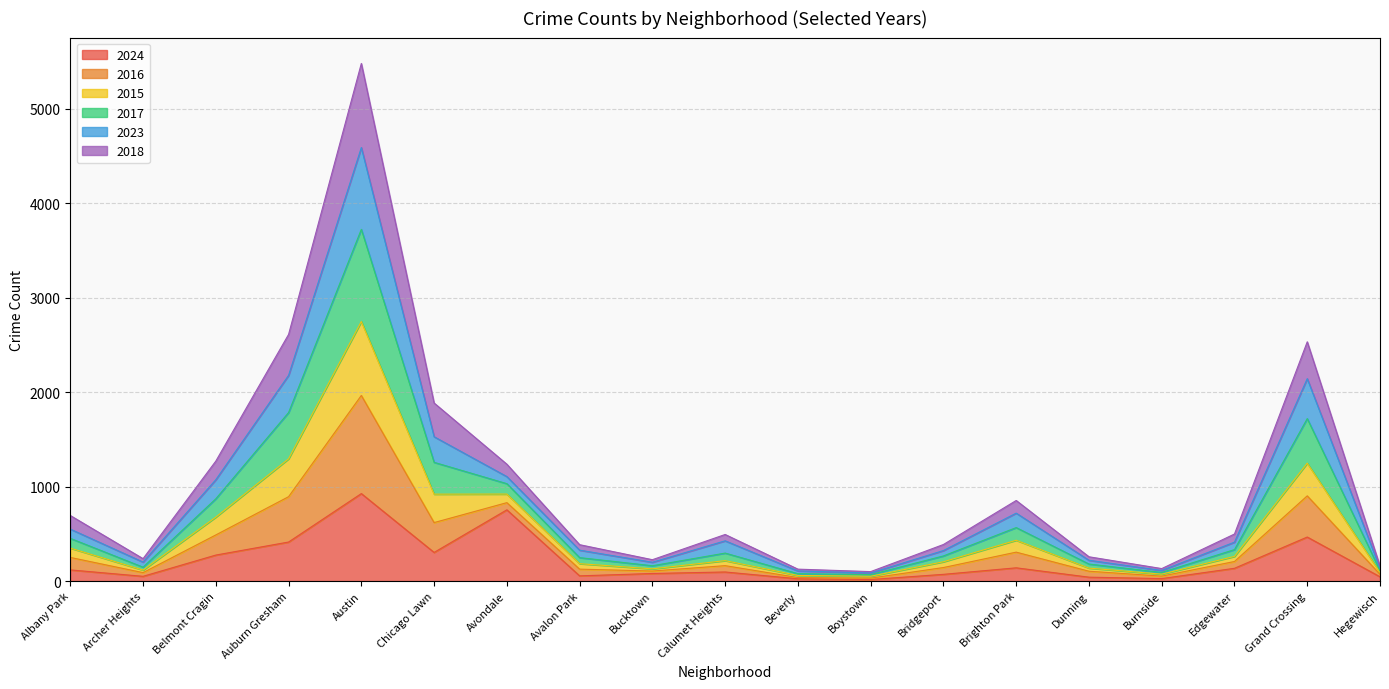

What is the highest value of the 2024 series?

926